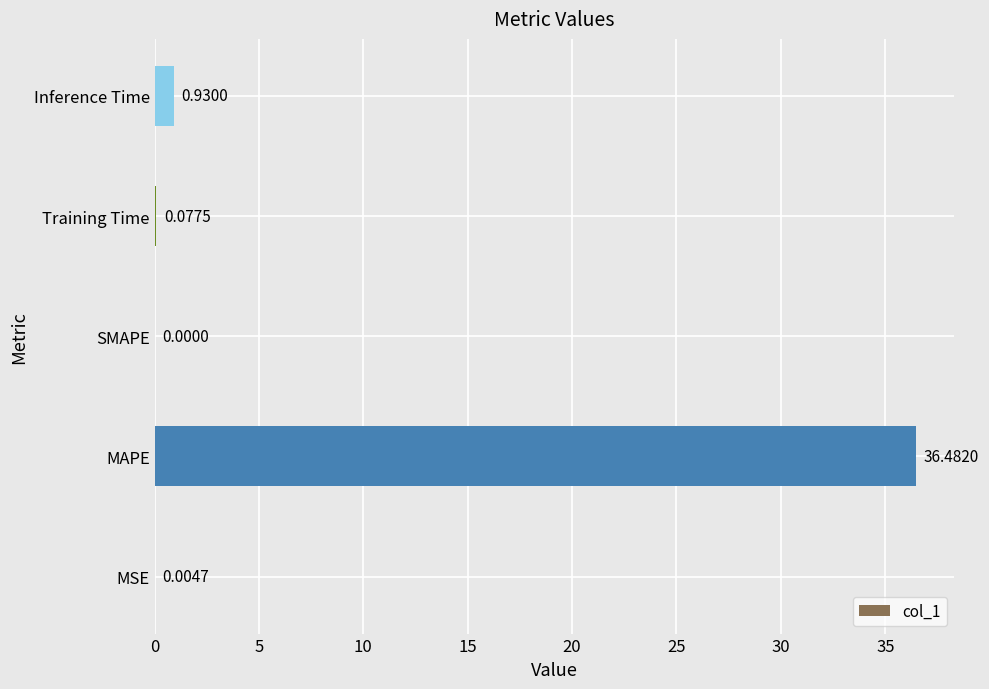

Where is the data nearest to the value 18?

Inference Time